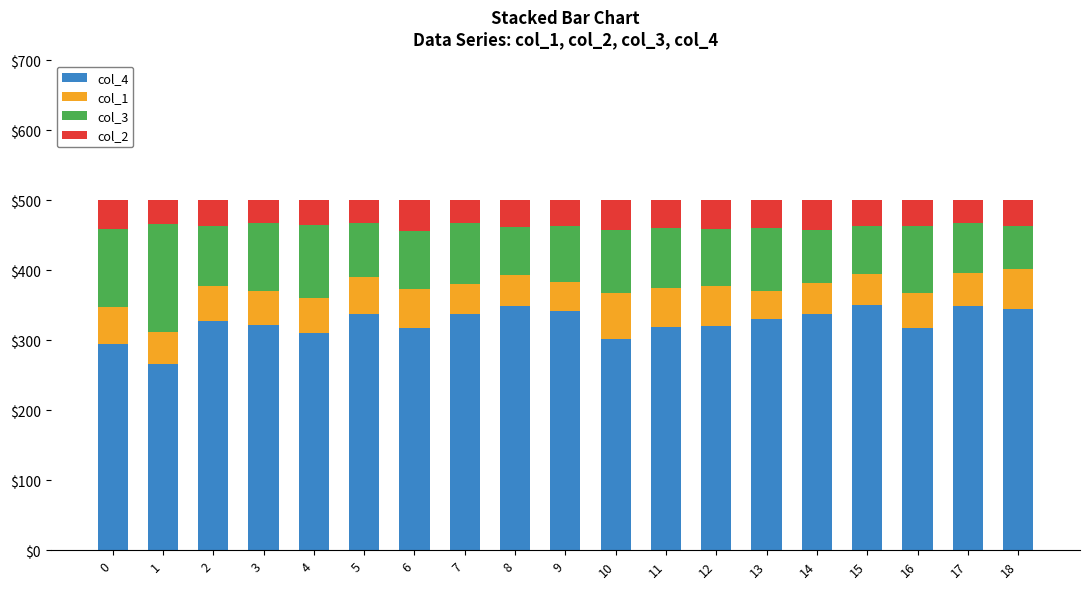

How many distinct data groups are displayed?

4